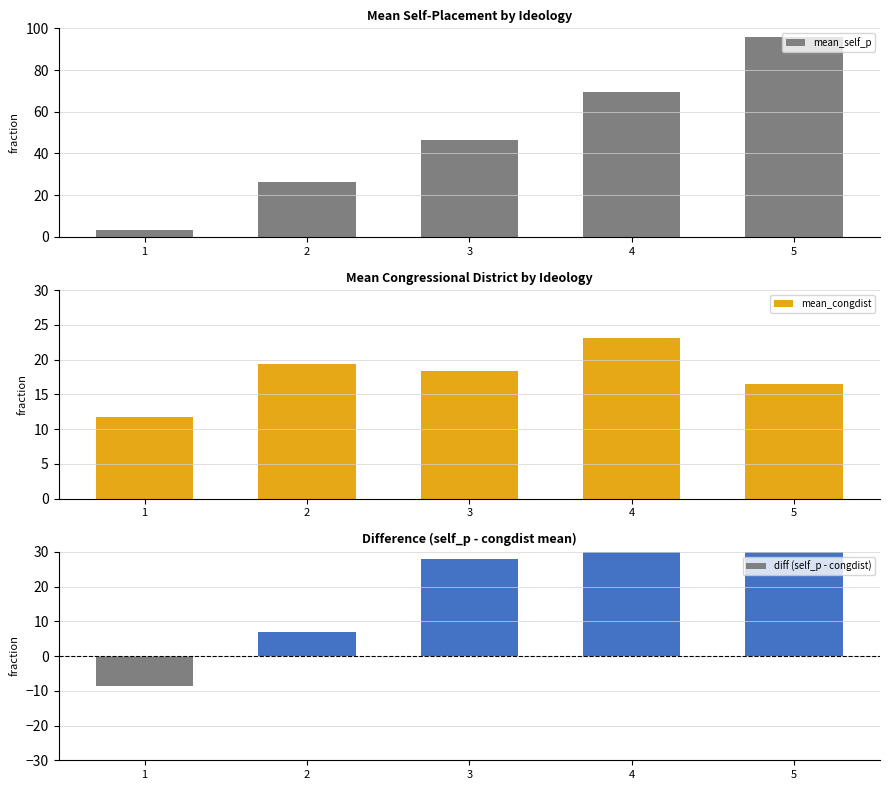

Which label corresponds to the smallest value in the chart?

1